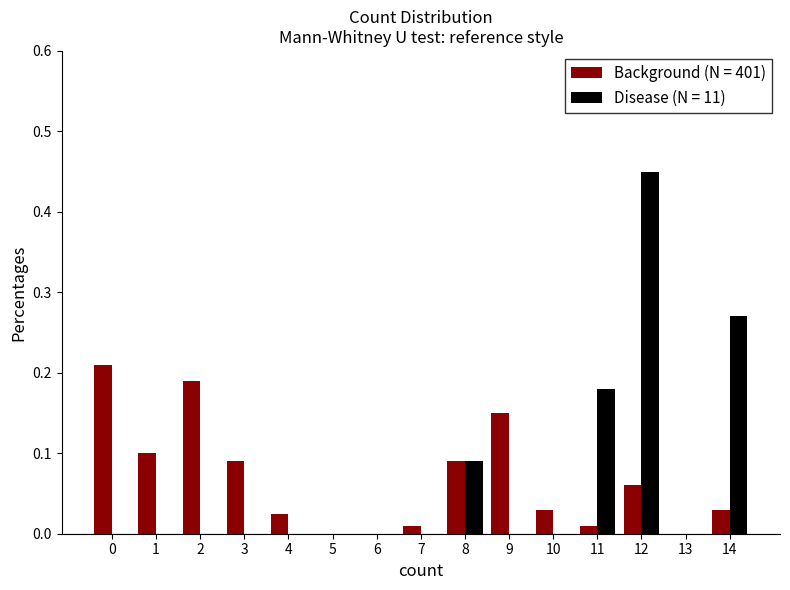

Is the value of Disease (N = 11) at 1 greater than the value of Background (N = 401) at 4?

No